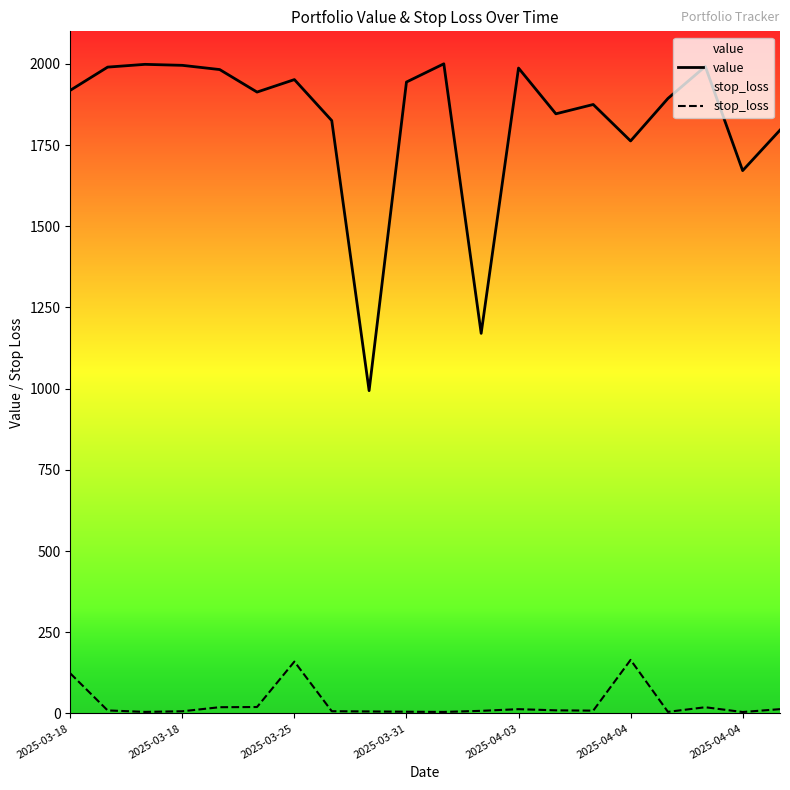

Count the number of categories in the chart.

20